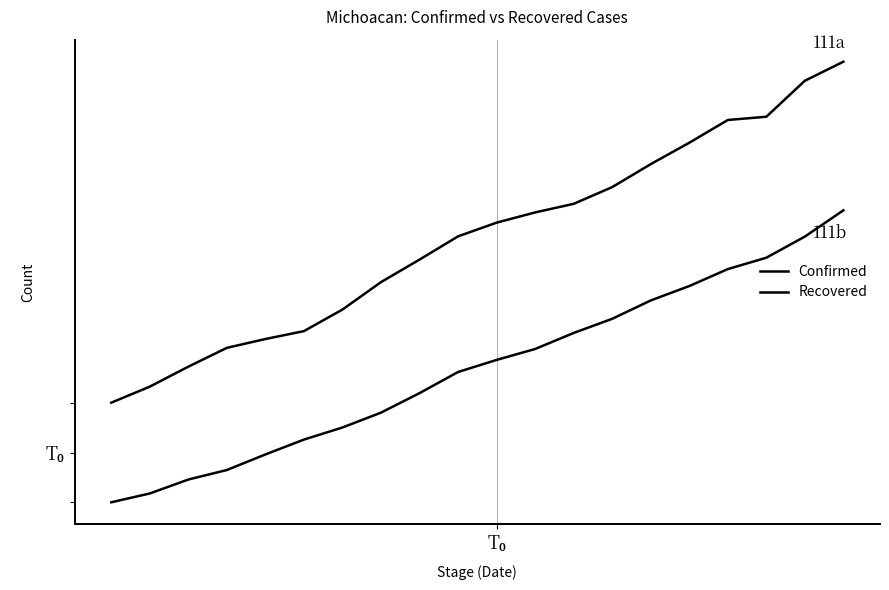

Does the chart display data point markers on the line(s)?

No